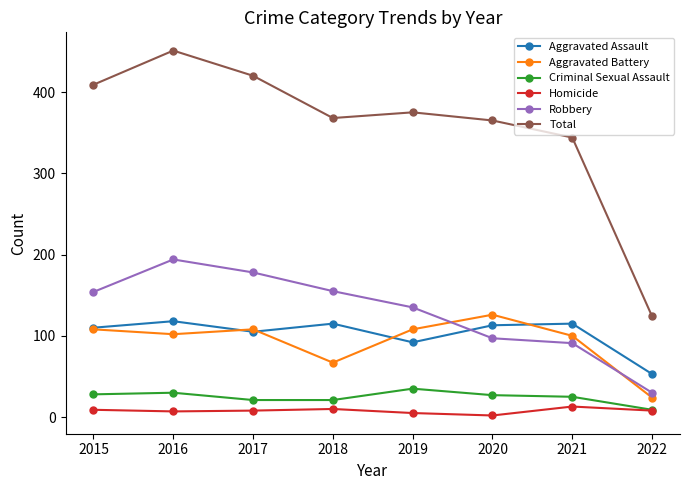

What is the difference between the Criminal Sexual Assault values at 2018 and 2022?

12